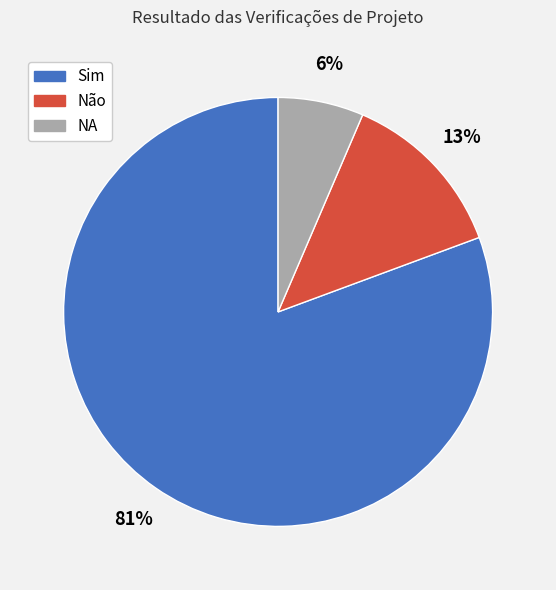

Count the number of slices in the pie.

3